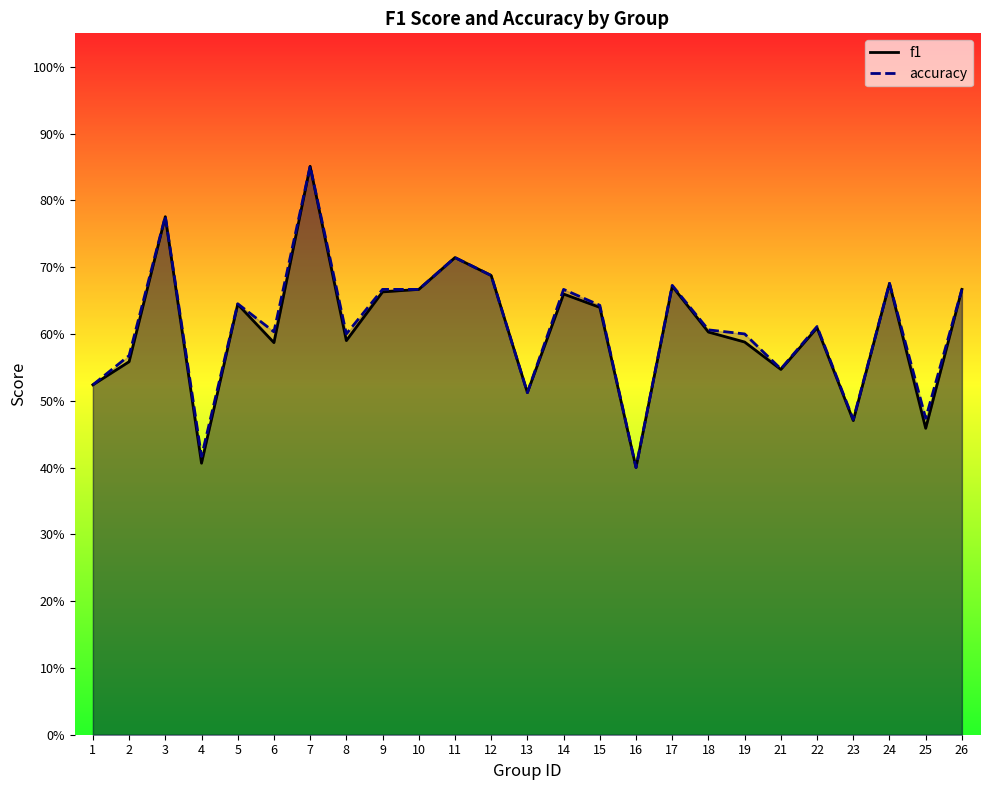

What is the value of the accuracy point at the 8th from the left?

0.6